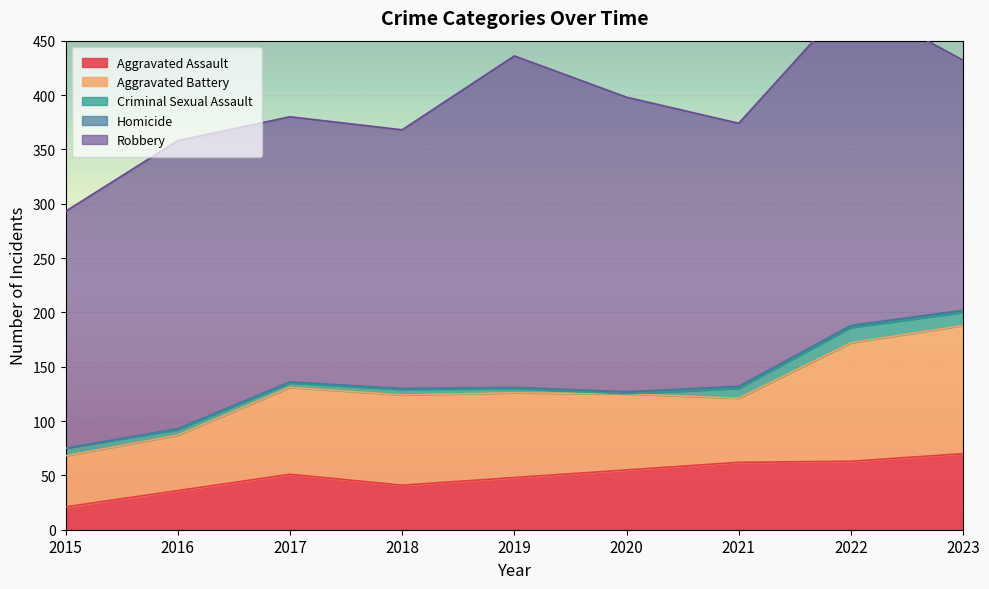

Does the chart display data point markers on the line(s)?

No